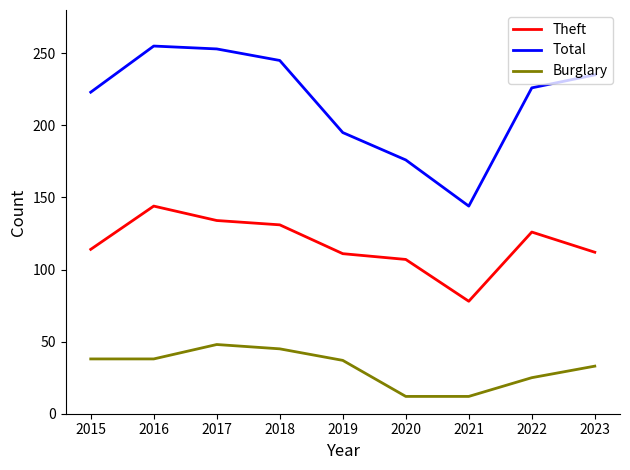

True or false: Total has more than 0 interior local peaks.

True